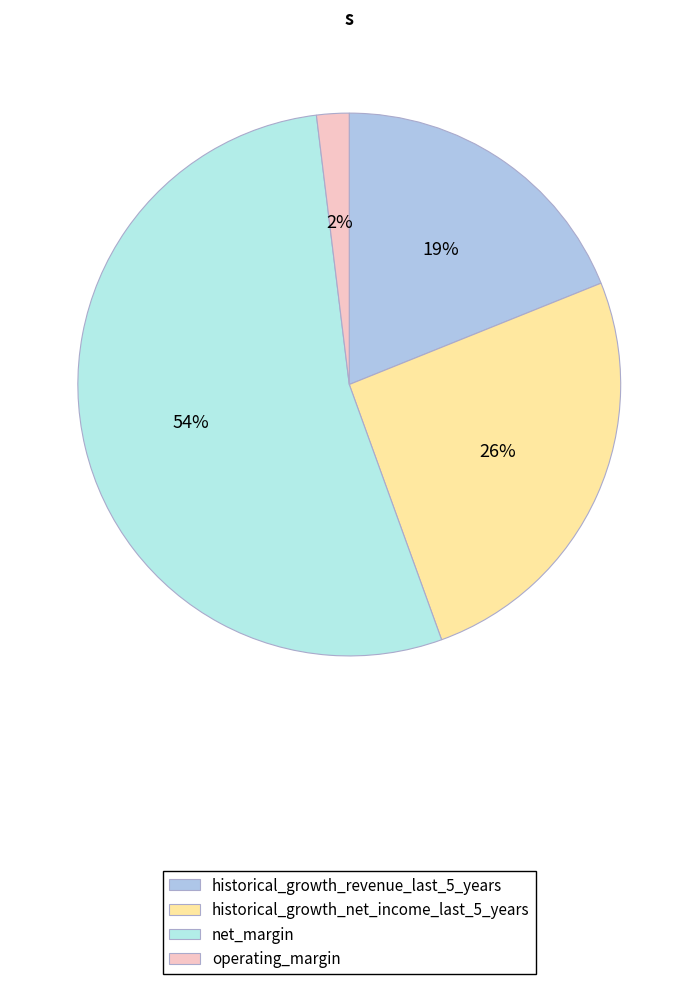

Count the number of slices in the pie.

4